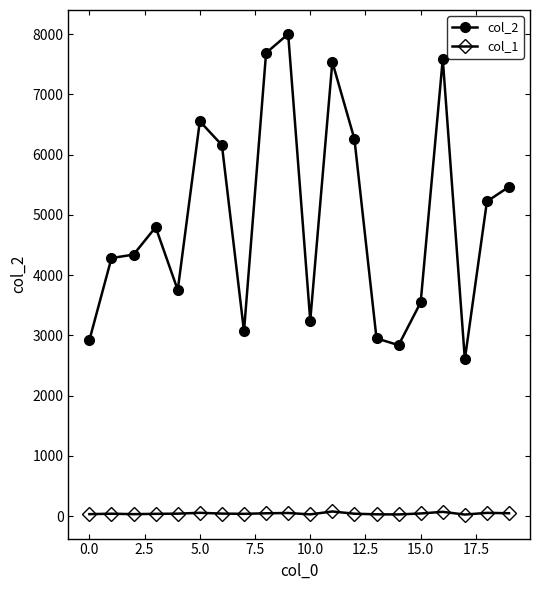

True or false: col_2 and col_1 intersect in this chart.

False